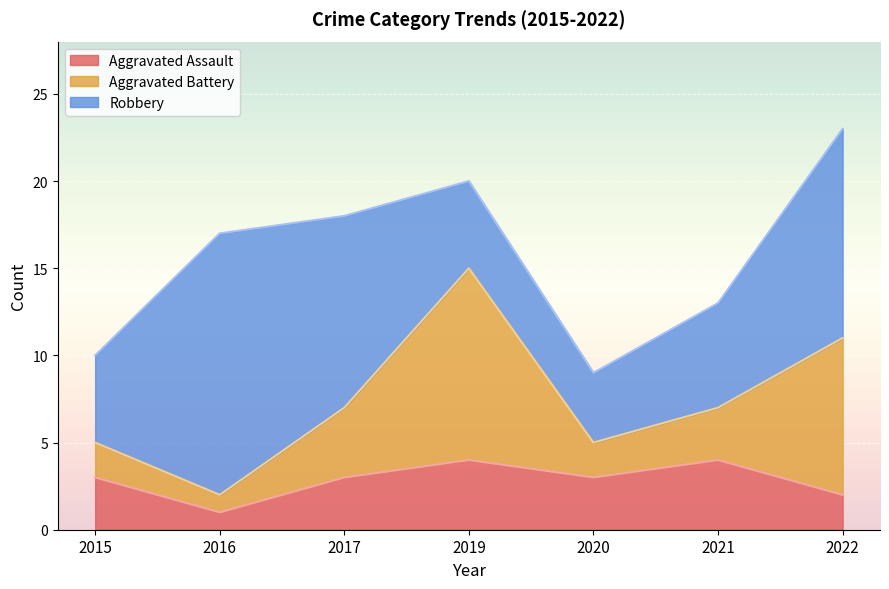

True or false: Robbery and Aggravated Assault cross at least once.

False